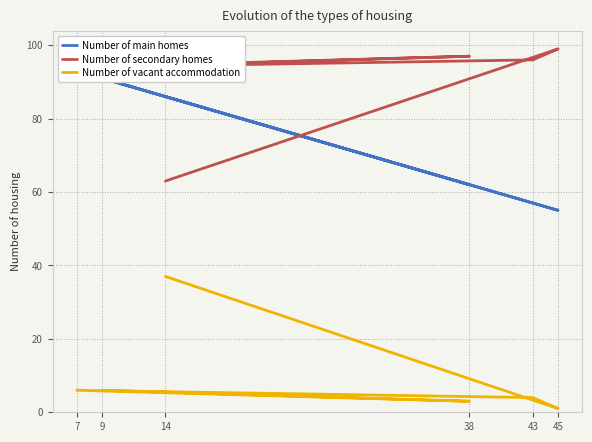

At how many categories does at least one series exceed 64?

6